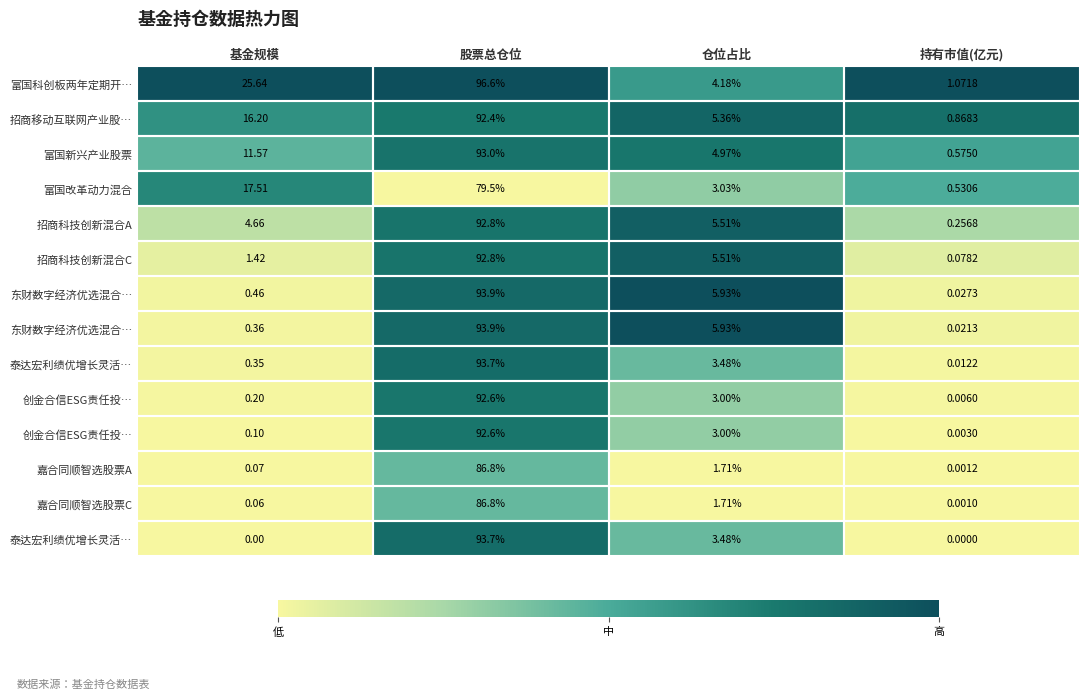

Between 基金规模 and 仓位占比, which is larger?

基金规模